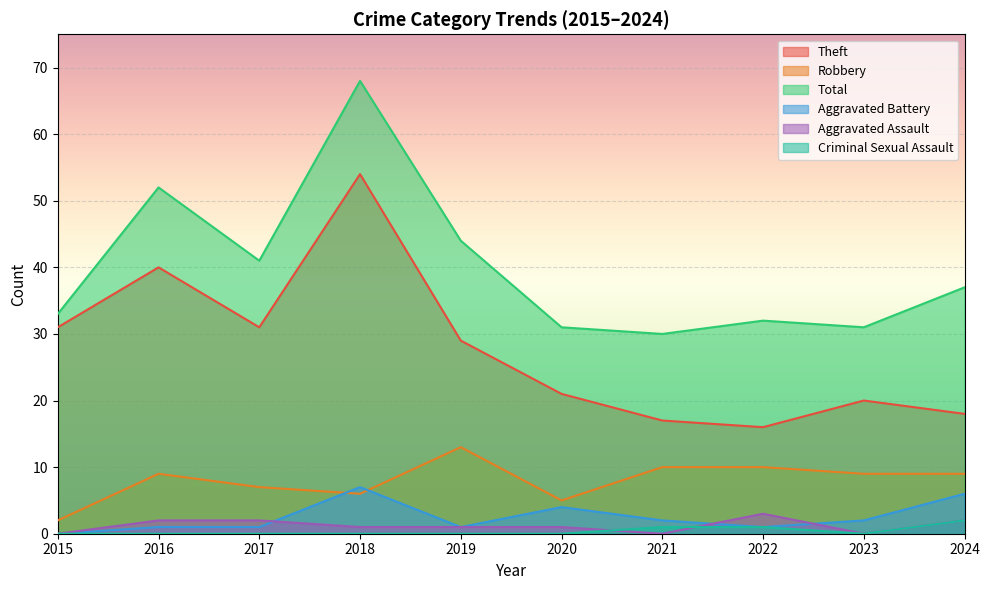

How many data points in Theft are less than 29?

5